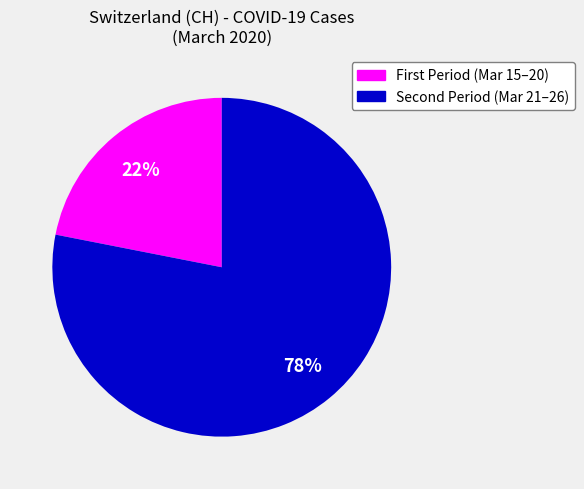

To the nearest percent, what is the average slice percentage?

50%